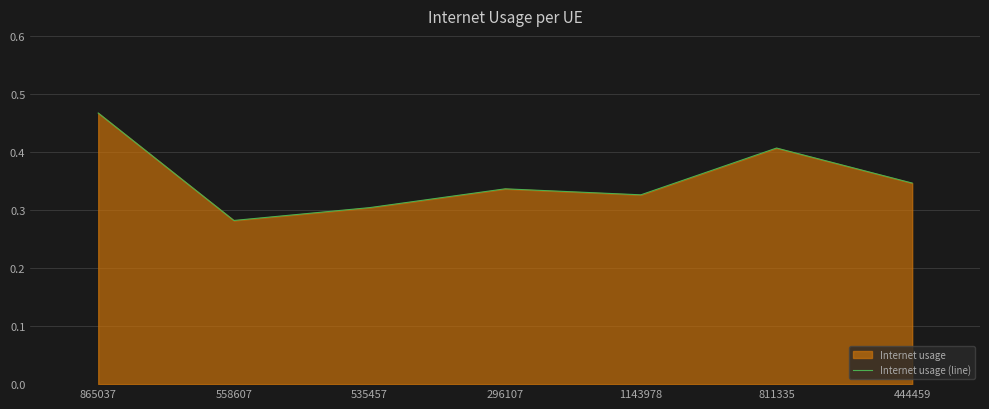

How many lines are shown in the chart?

1